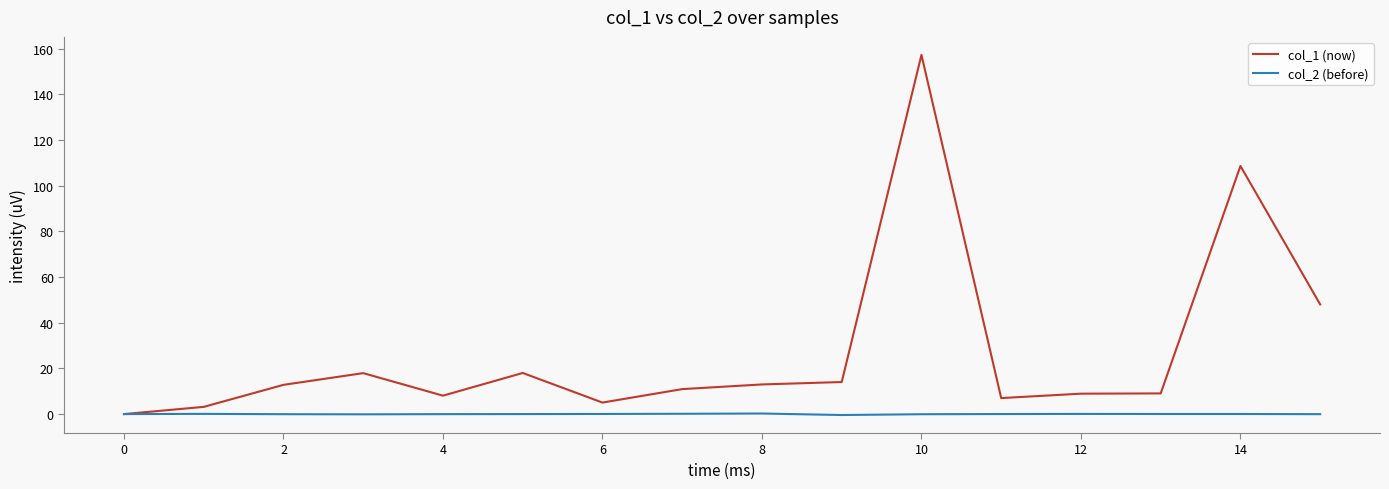

List the series in order of their peak value, highest first.

col_1 (now), col_2 (before)